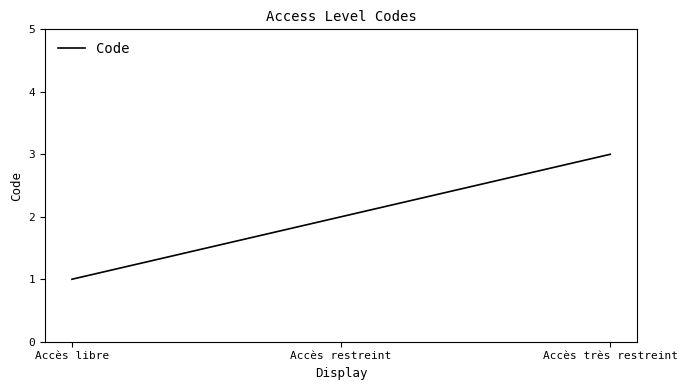

What is the difference between the values at Accès très restreint and Accès restreint?

1